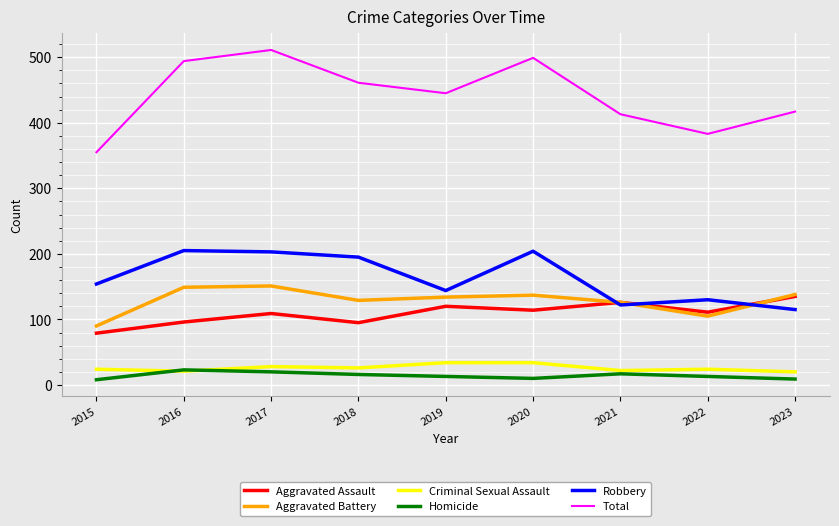

What is the sum of all Homicide values?

129